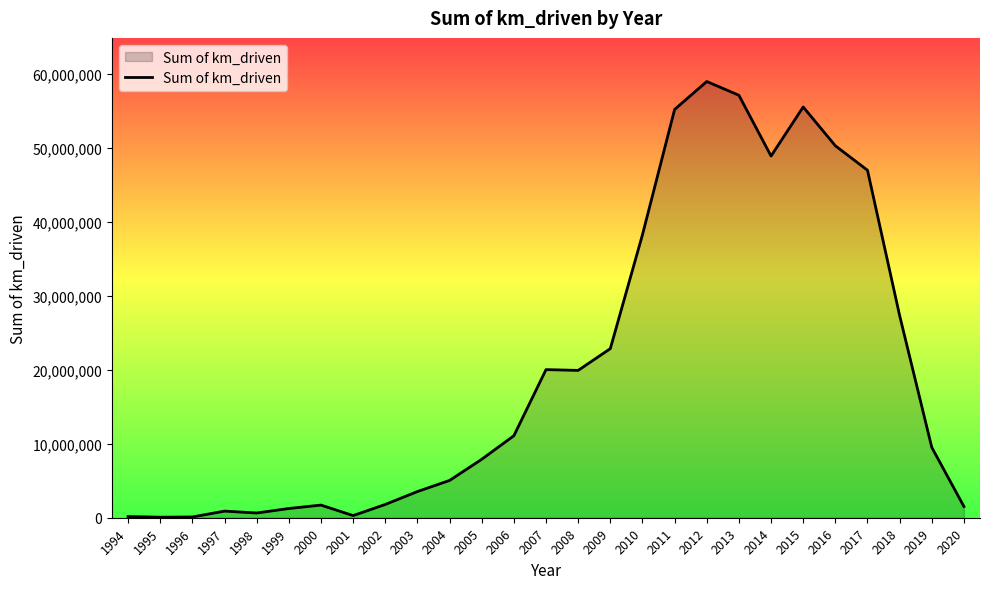

Is it true that the value at 1998 is 640000?

True